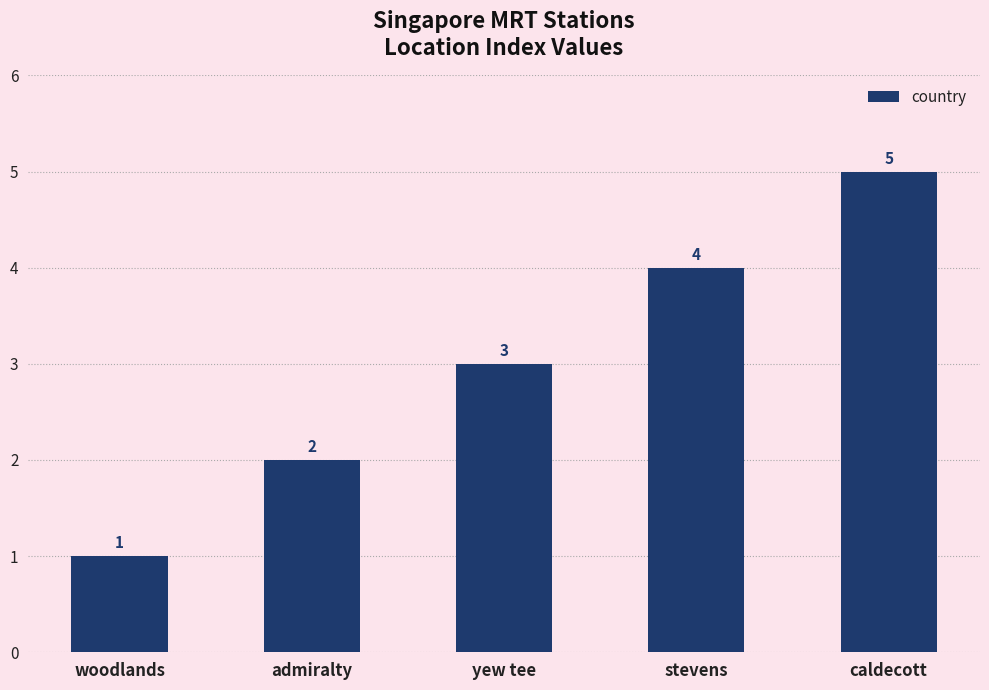

List the labels in order of value, smallest first.

woodlands, admiralty, yew tee, stevens, caldecott